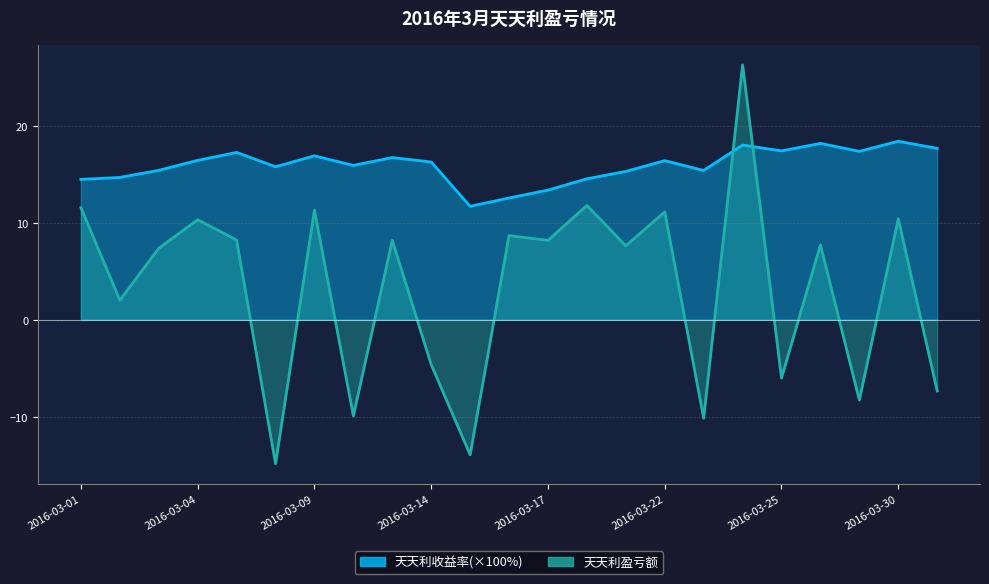

How many times do 天天利盈亏额 and 天天利收益率 cross each other?

2